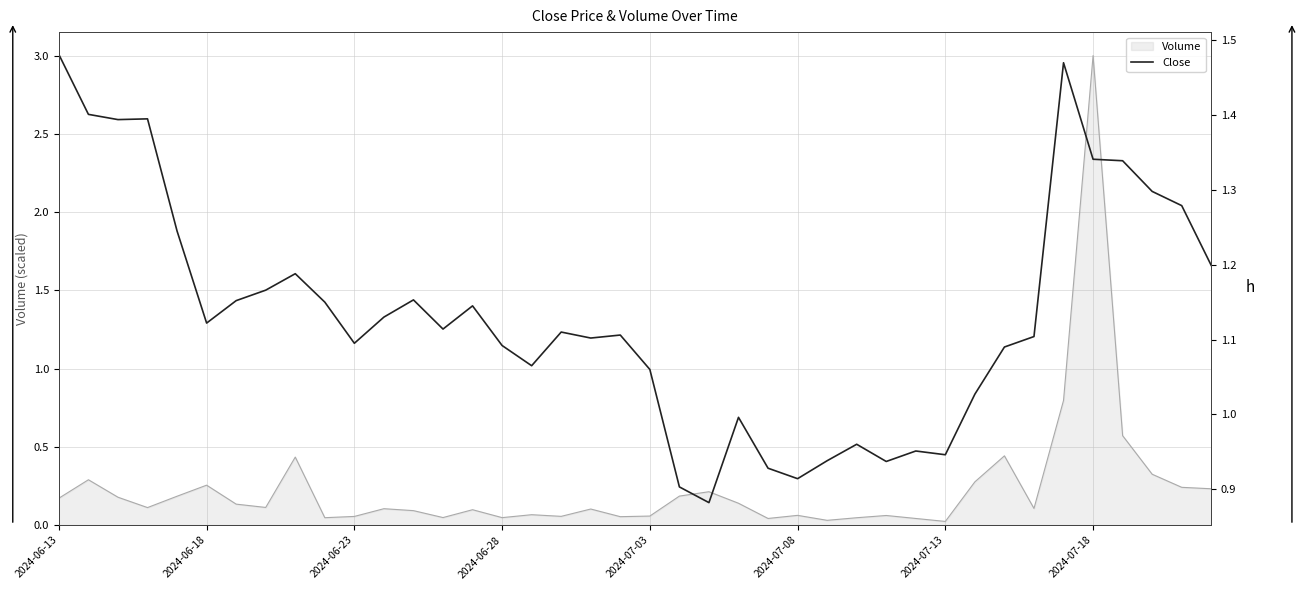

At which label is the value closest to 1?

23